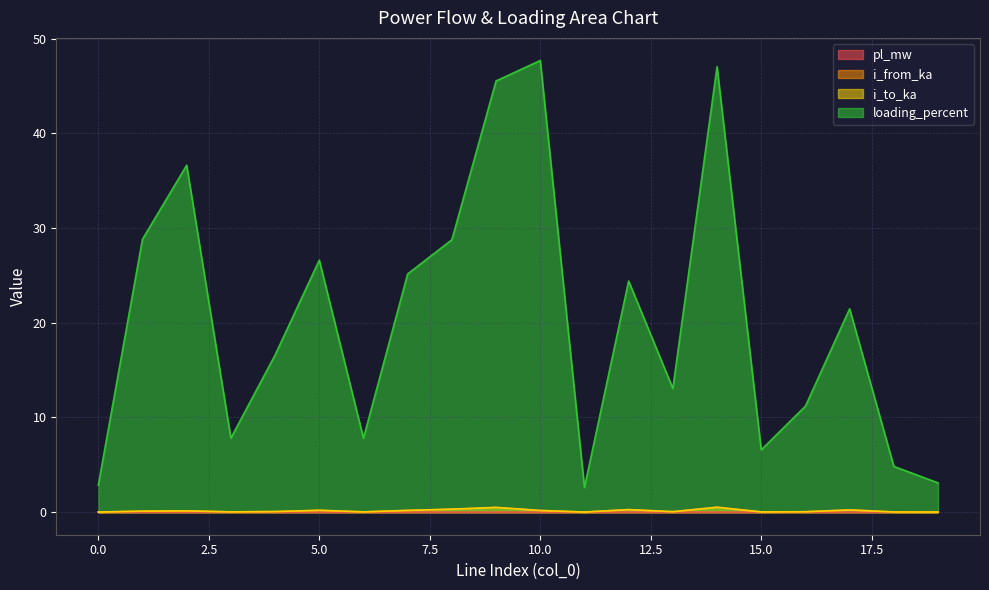

True or false: i_from_ka has a value of 0.5 at 14.

True